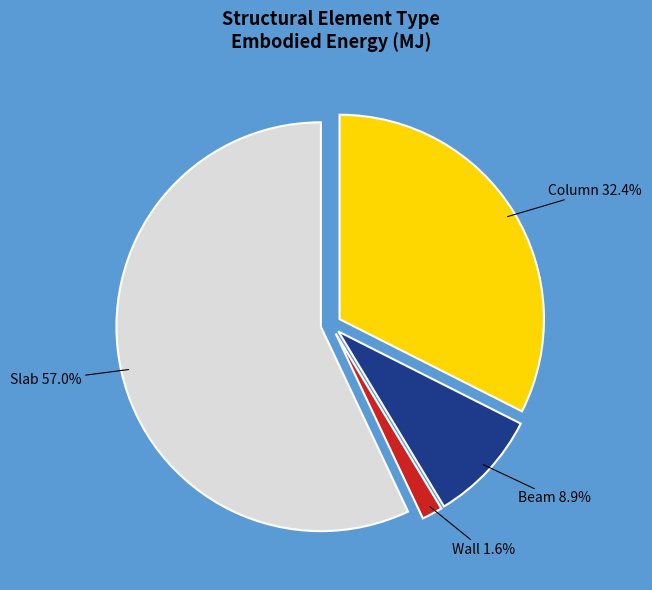

Does any single category account for the majority?

Yes